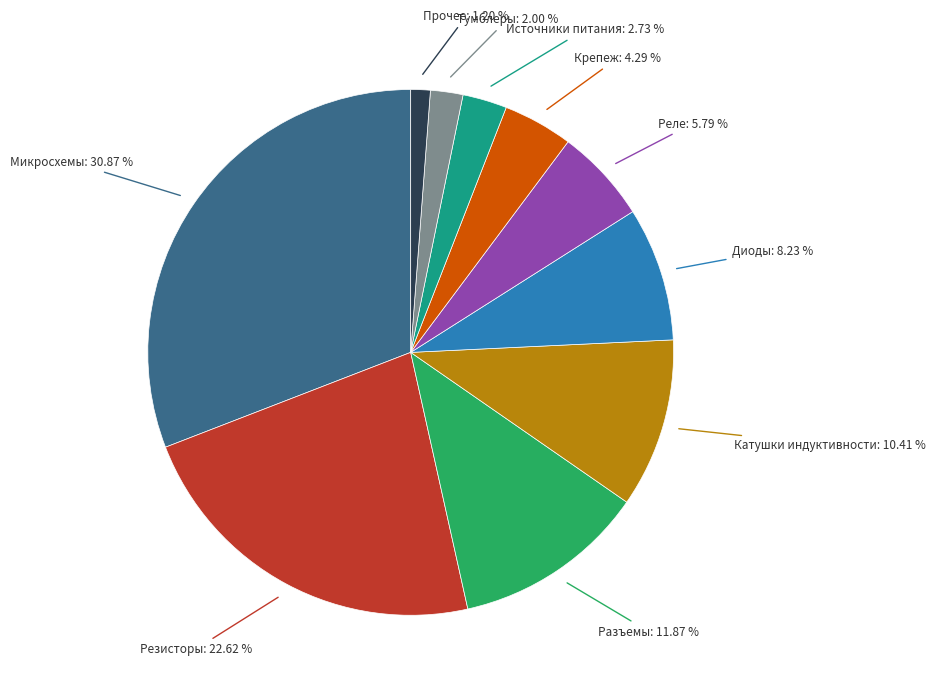

Is there a majority slice in this chart?

No